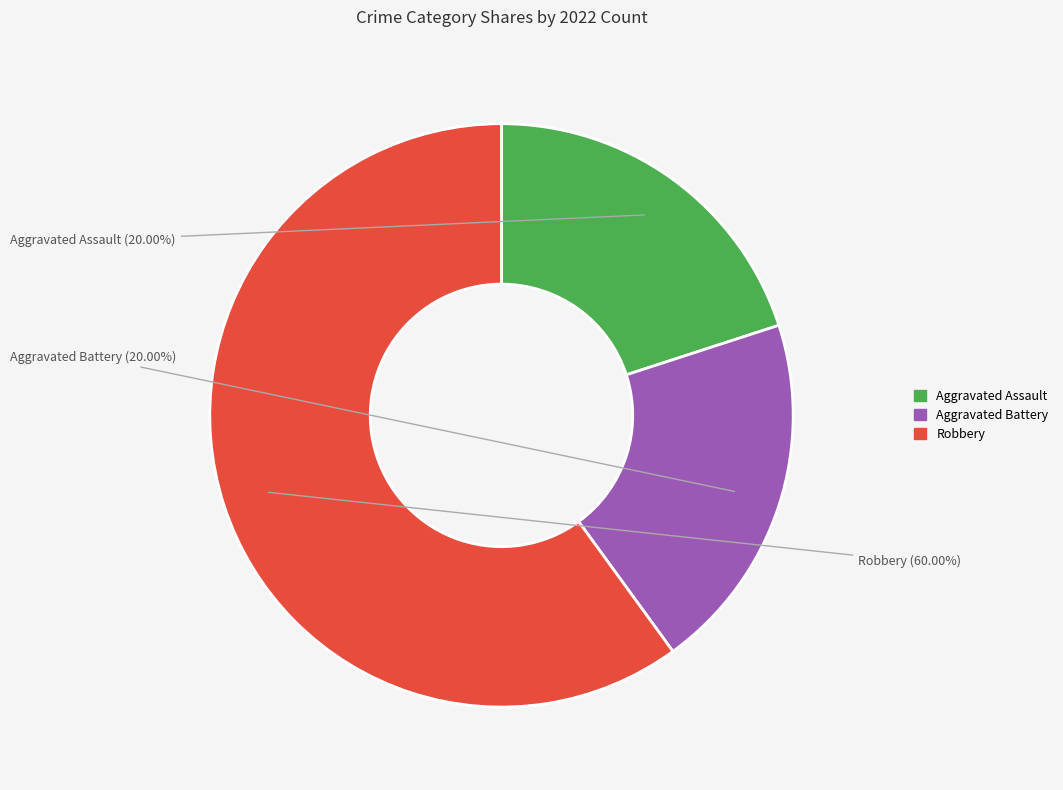

Which slice represents more than half of the pie?

Robbery